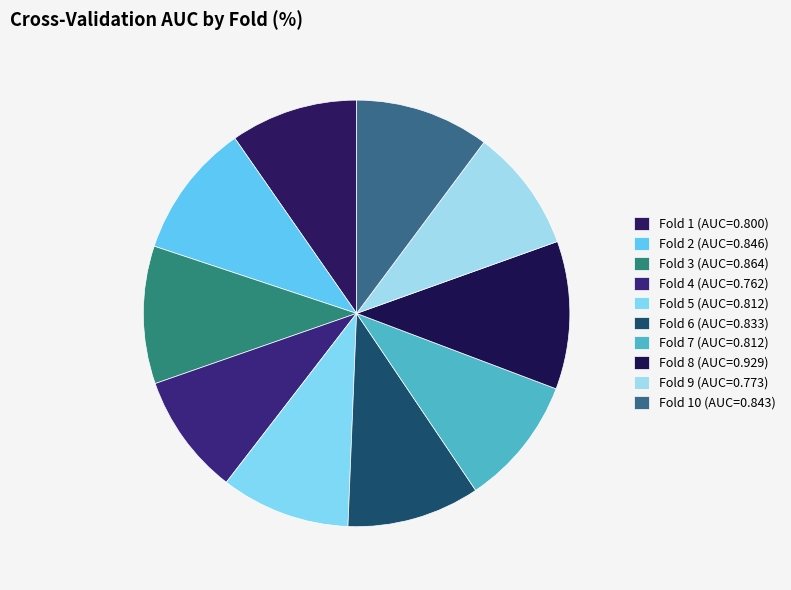

How many slices are in this pie chart?

10